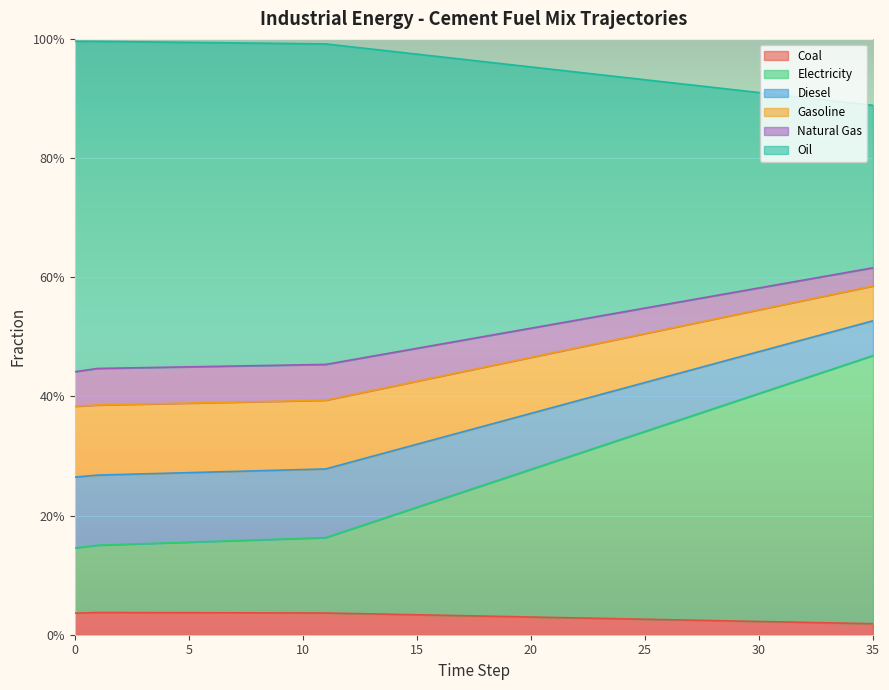

What is the greatest value displayed?

1.0